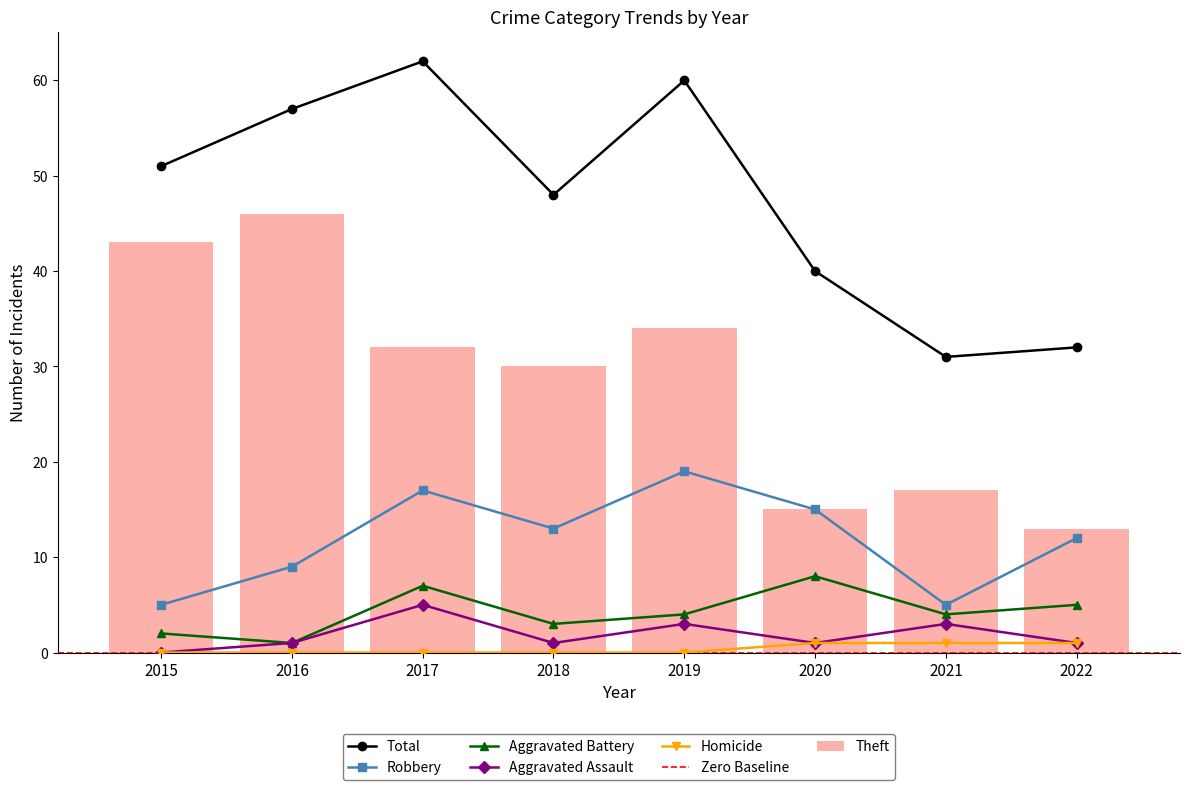

Which label corresponds to the largest value in the chart?

2017